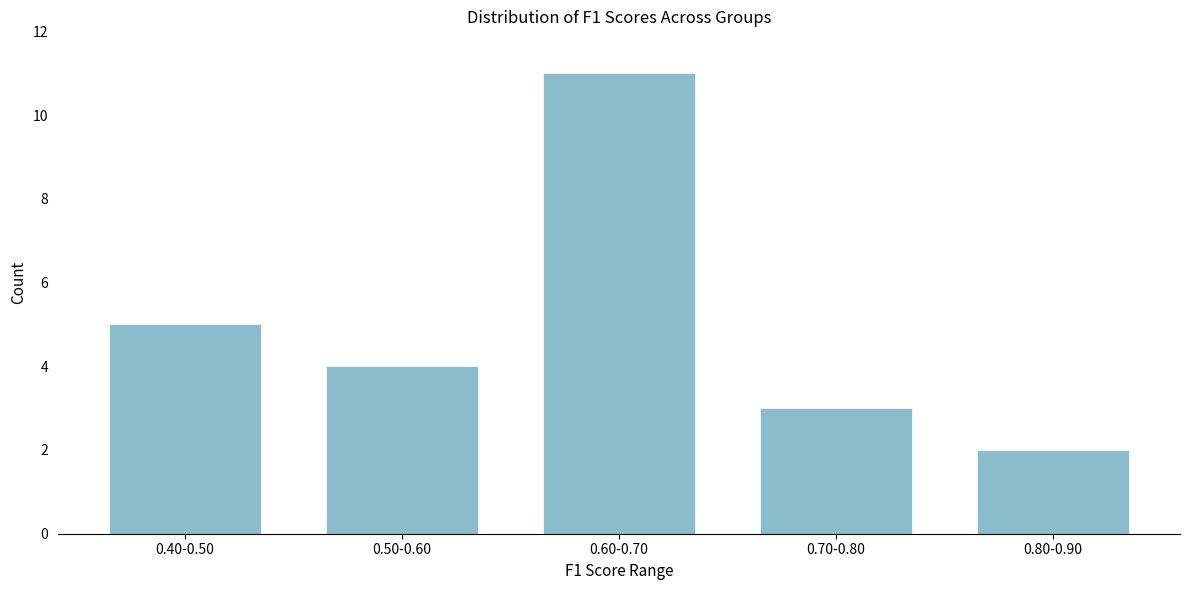

Reading left to right, list all the values displayed in this chart.

5	4	11	3	2